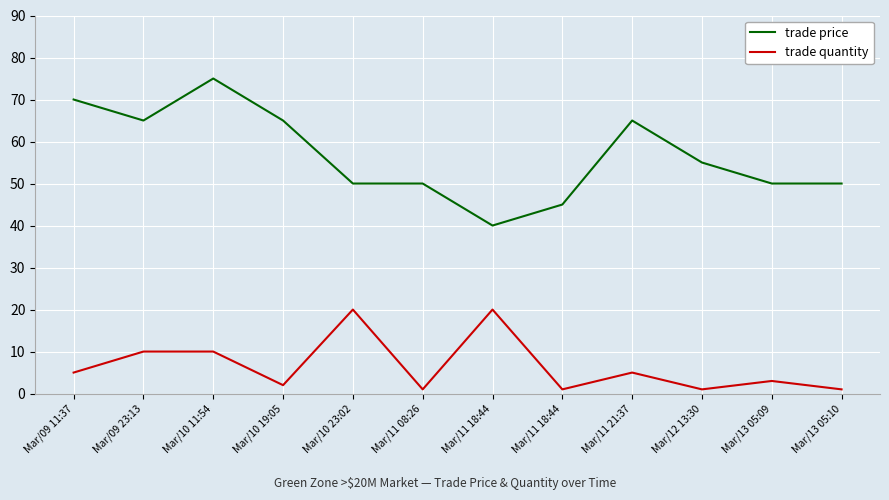

Reading right to left, list all the values displayed in this chart.

trade price: Mar/13 05:10=50	Mar/13 05:09=50	Mar/12 13:30=55	Mar/11 21:37=65	Mar/11 18:44=45	Mar/11 18:44=40	Mar/11 08:26=50	Mar/10 23:02=50	Mar/10 19:05=65	Mar/10 11:54=75	Mar/09 23:13=65	Mar/09 11:37=70
trade quantity: Mar/13 05:10=1	Mar/13 05:09=3	Mar/12 13:30=1	Mar/11 21:37=5	Mar/11 18:44=1	Mar/11 18:44=20	Mar/11 08:26=1	Mar/10 23:02=20	Mar/10 19:05=2	Mar/10 11:54=10	Mar/09 23:13=10	Mar/09 11:37=5